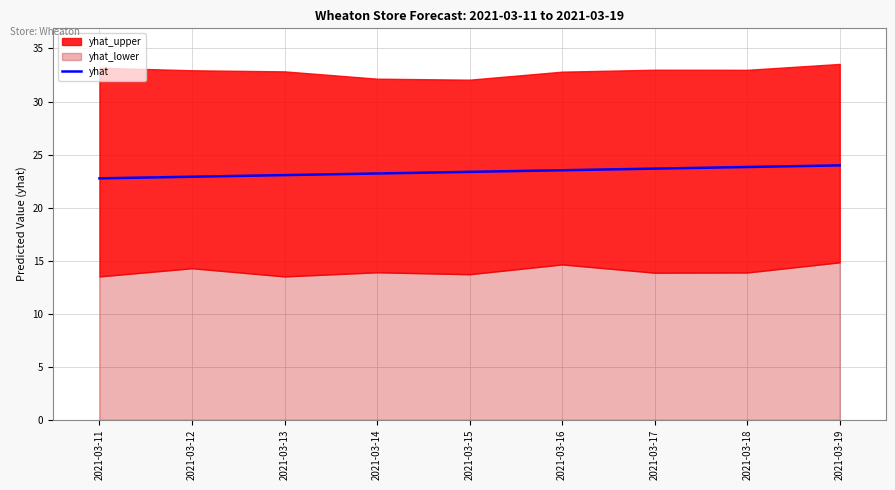

What is the sum of all values?

210.3